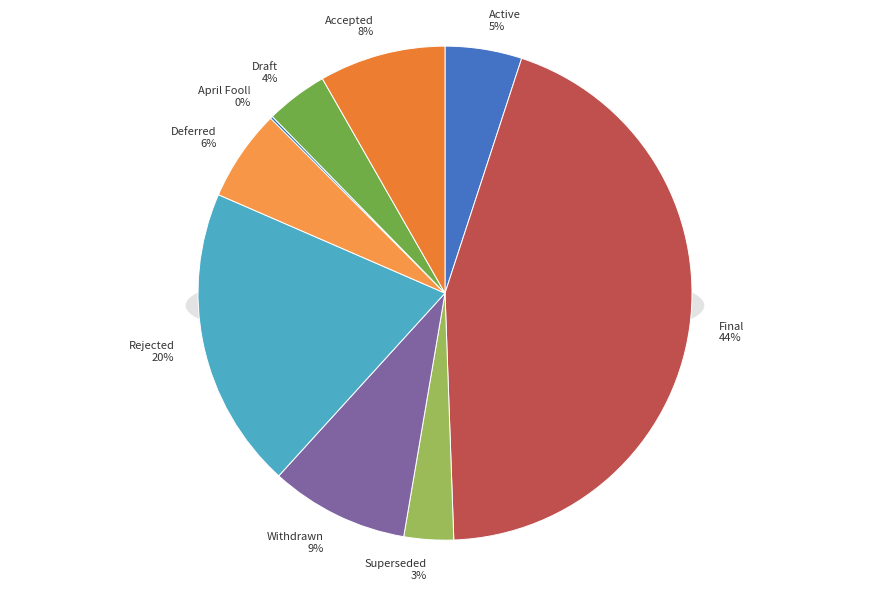

The Superseded slice represents 1% of the pie. True or false?

False